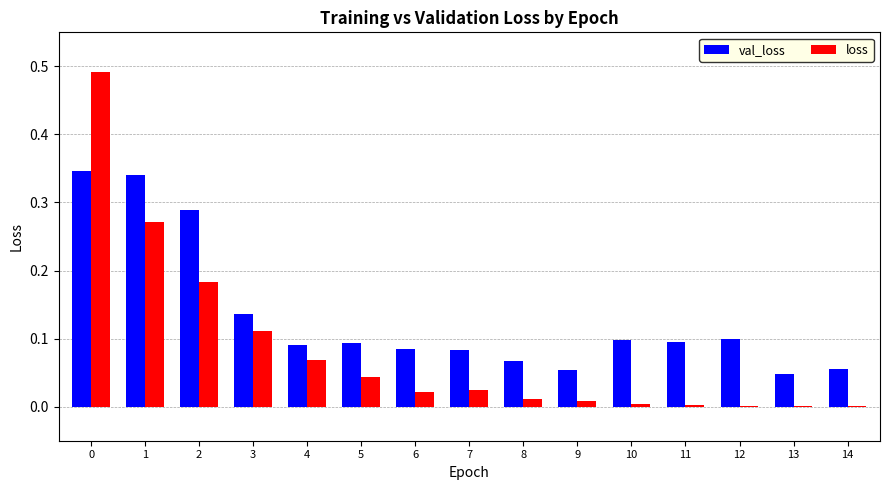

The value of val_loss at 3 is 0.1. True or false?

True